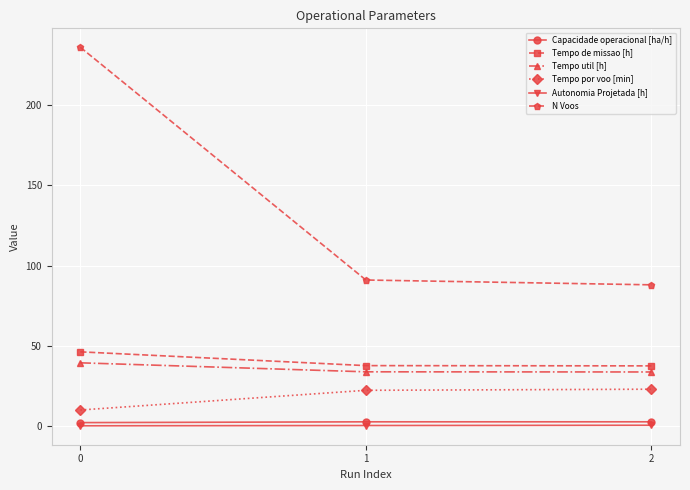

List the series in order of their peak value, highest first.

N Voos, Tempo de missao [h], Tempo util [h], Tempo por voo [min], Capacidade operacional [ha/h], Autonomia Projetada [h]